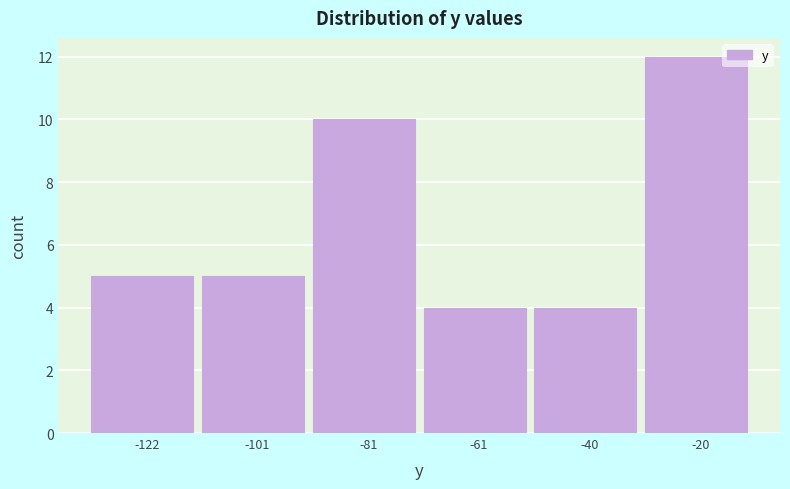

Reading left to right, list all the values displayed in this chart.

5	5	10	4	4	12